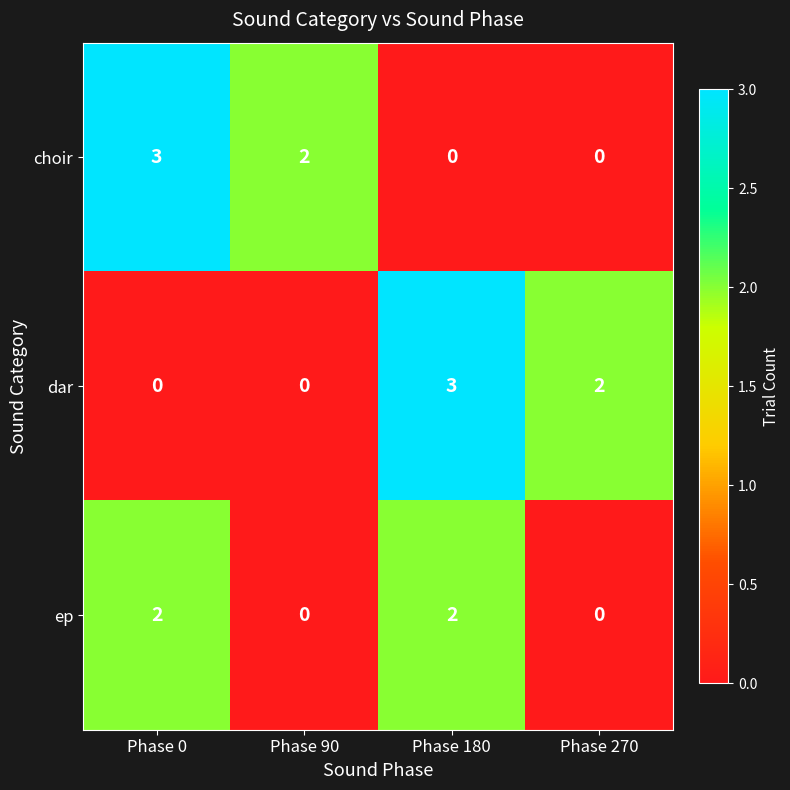

Reading left to right, transcribe all the data shown in this chart.

choir: Phase 0=3	Phase 90=2	Phase 180=0	Phase 270=0
dar: Phase 0=0	Phase 90=0	Phase 180=3	Phase 270=2
ep: Phase 0=2	Phase 90=0	Phase 180=2	Phase 270=0